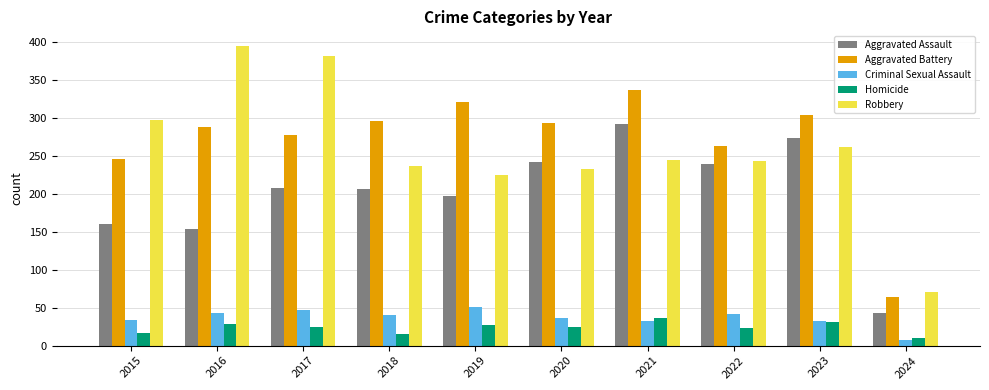

The value of Criminal Sexual Assault at 2017 is 47. True or false?

True